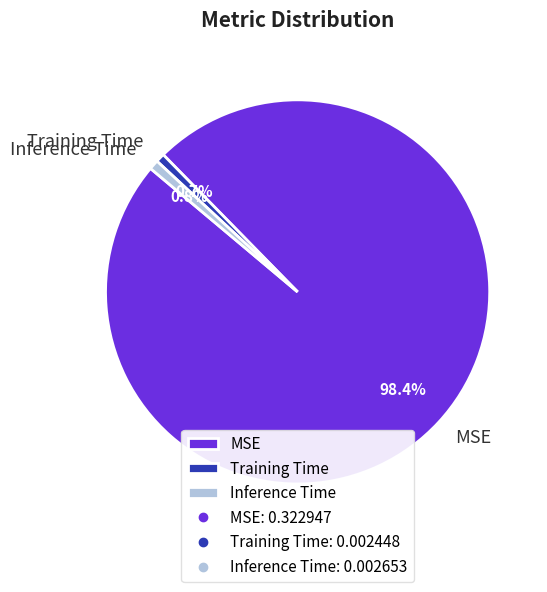

Combined, do Inference Time and Training Time account for over 50%?

No